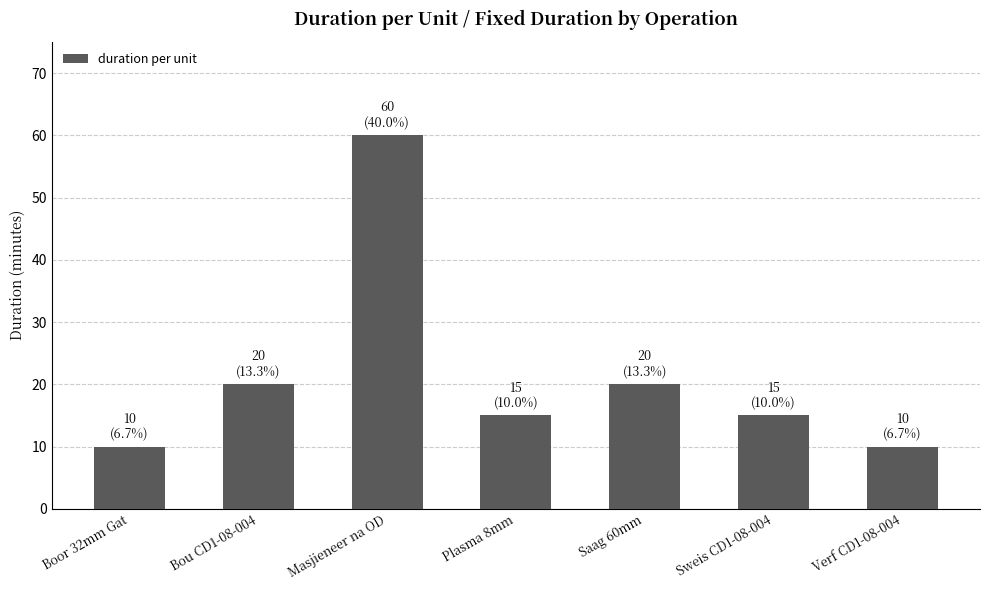

How many values are between 10 and 20?

6